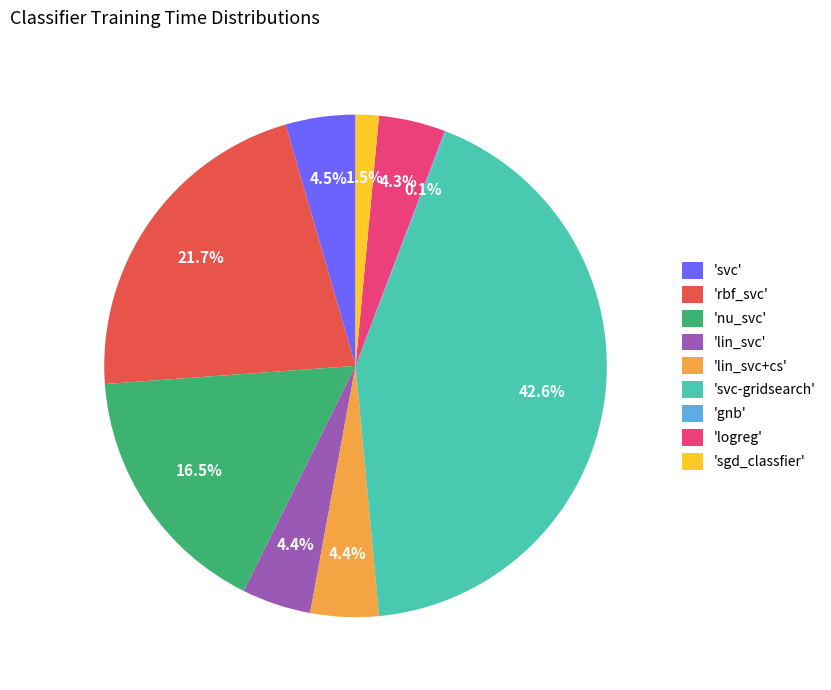

What is the largest slice in the pie chart?

'svc-gridsearch'